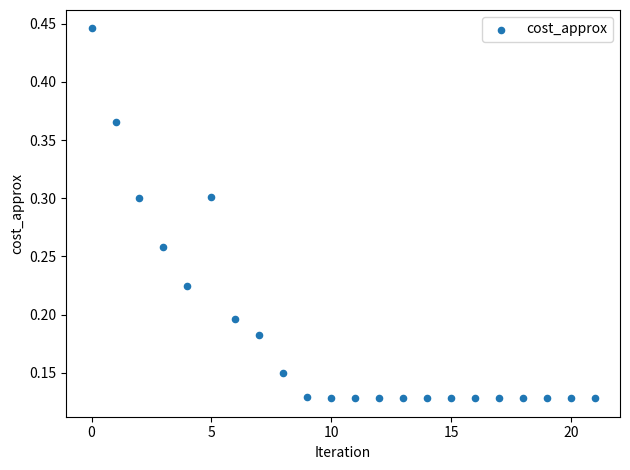

How many data points are displayed?

22